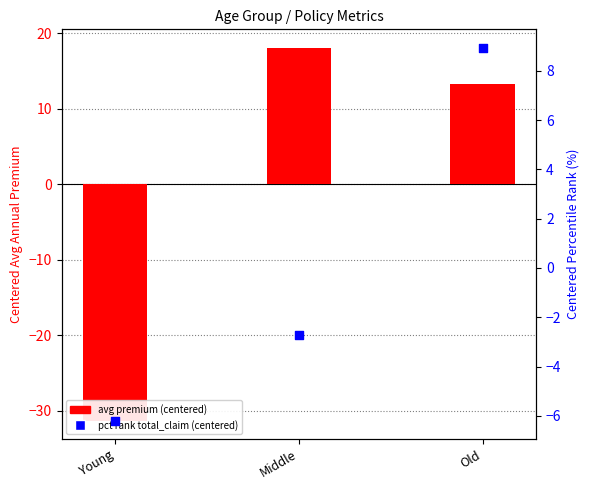

At how many categories does at least one series exceed -8?

3